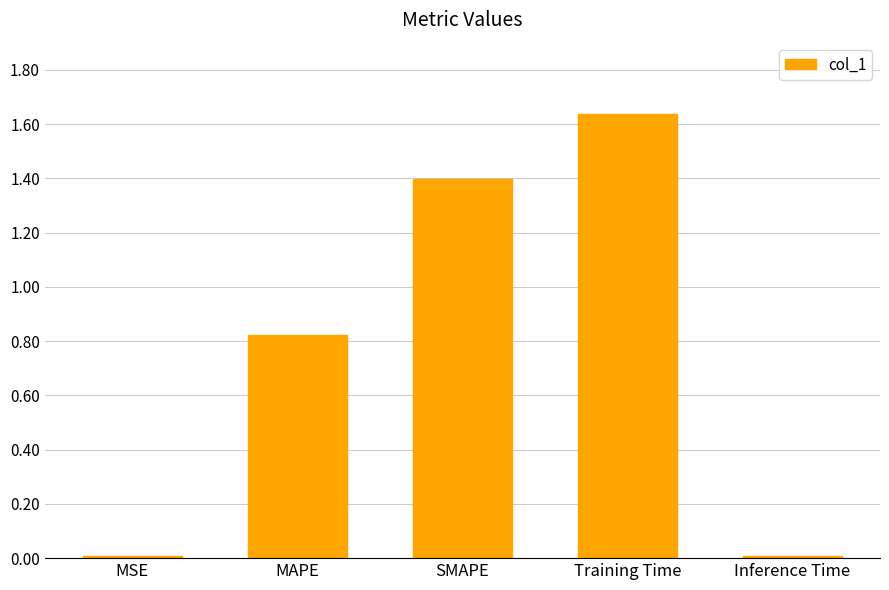

The chart shows a value of 0.0 at Inference Time. True or false?

True